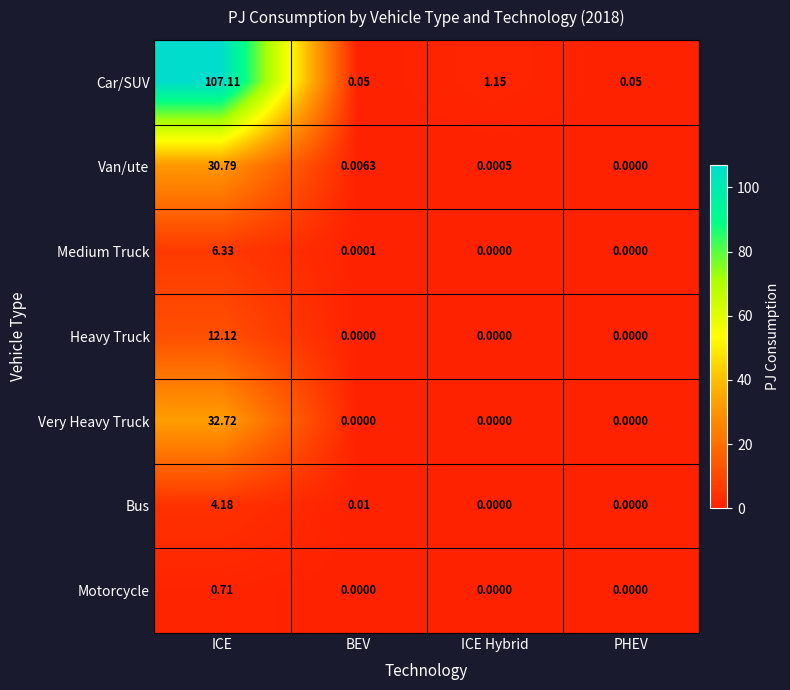

Count the number of data series in this chart.

7